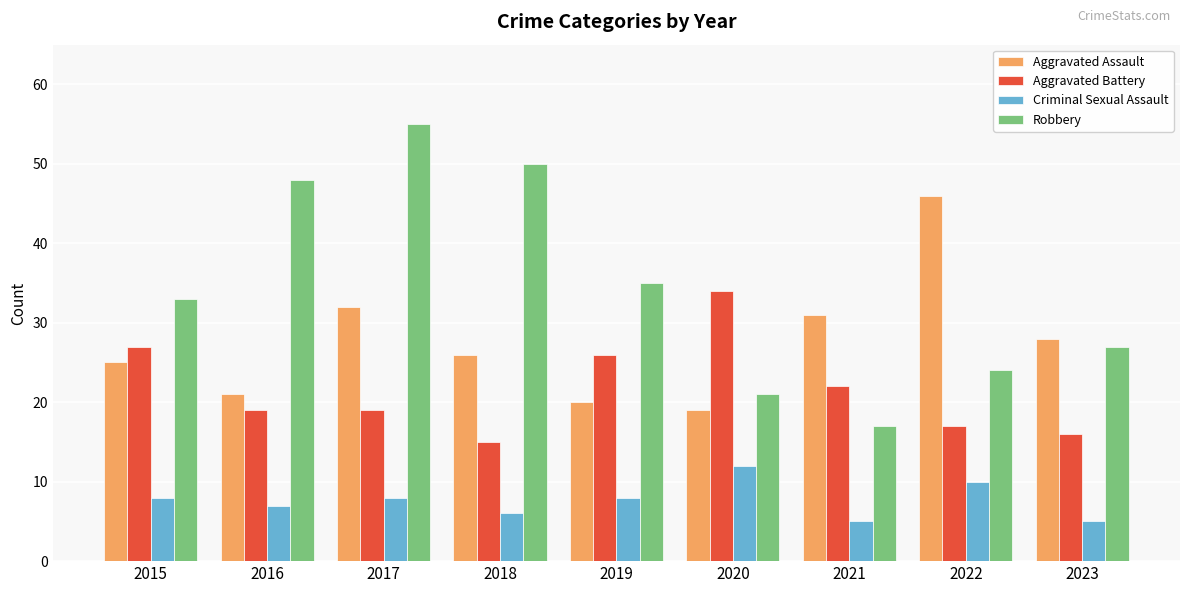

Which series has the largest range (max minus min)?

Robbery